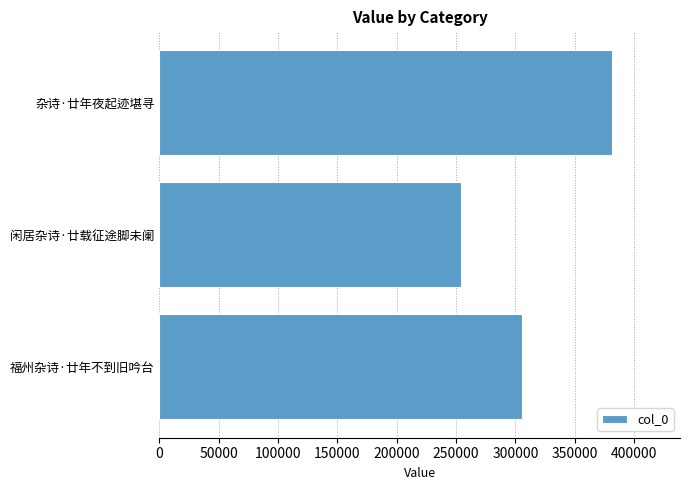

Which category has the highest value across all series?

杂诗·廿年夜起迹堪寻